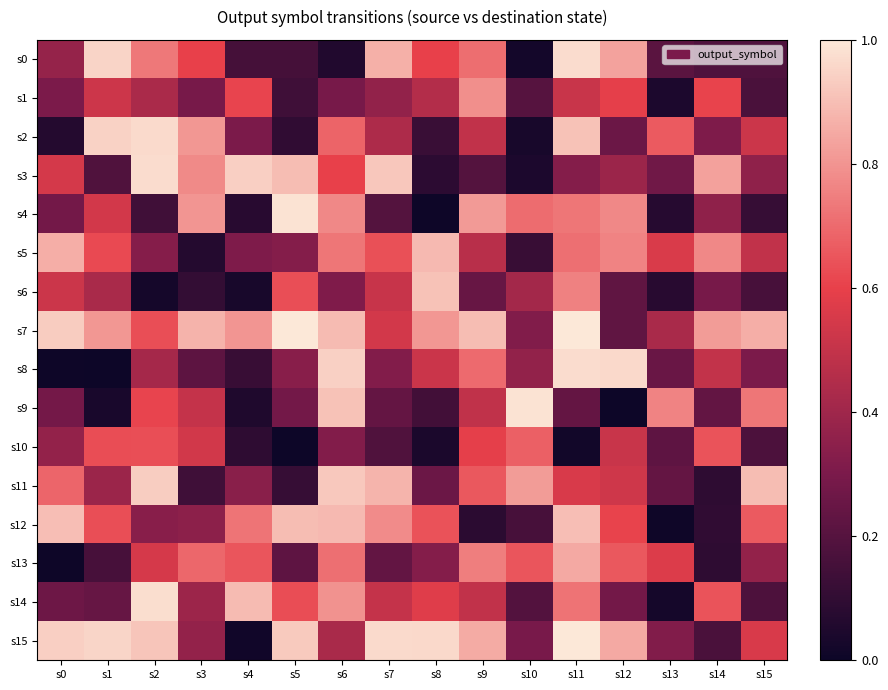

At how many categories does at least one series exceed 0?

16